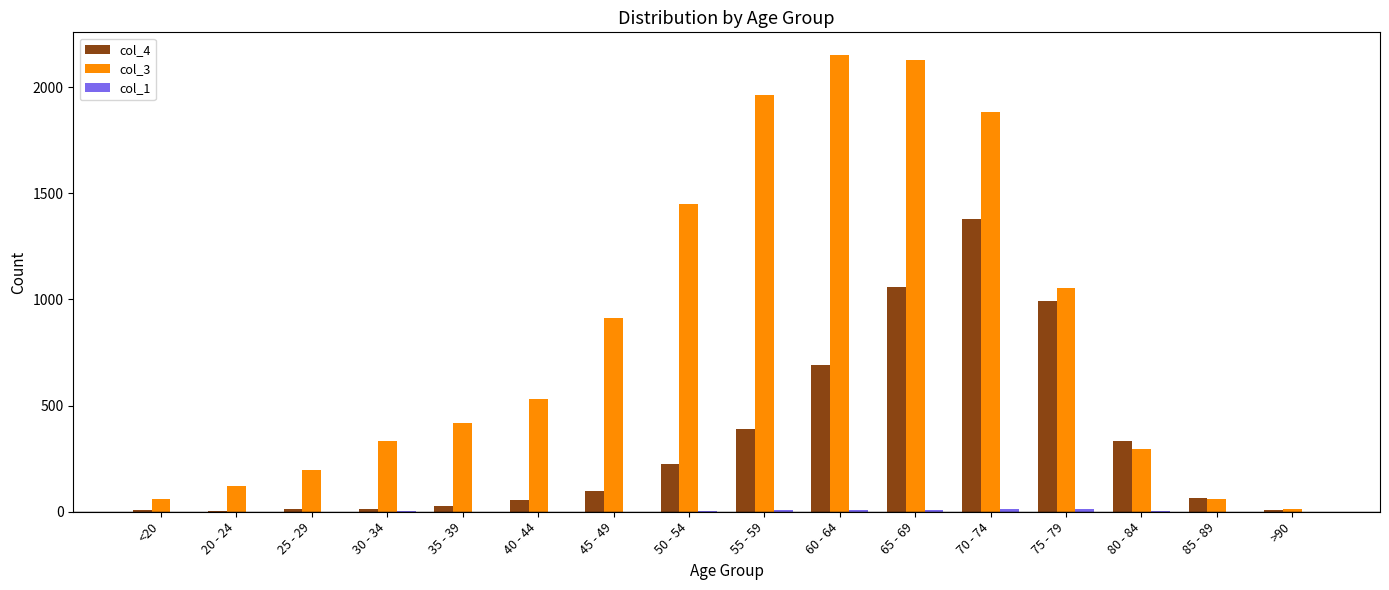

What is the maximum value shown in the chart?

2151